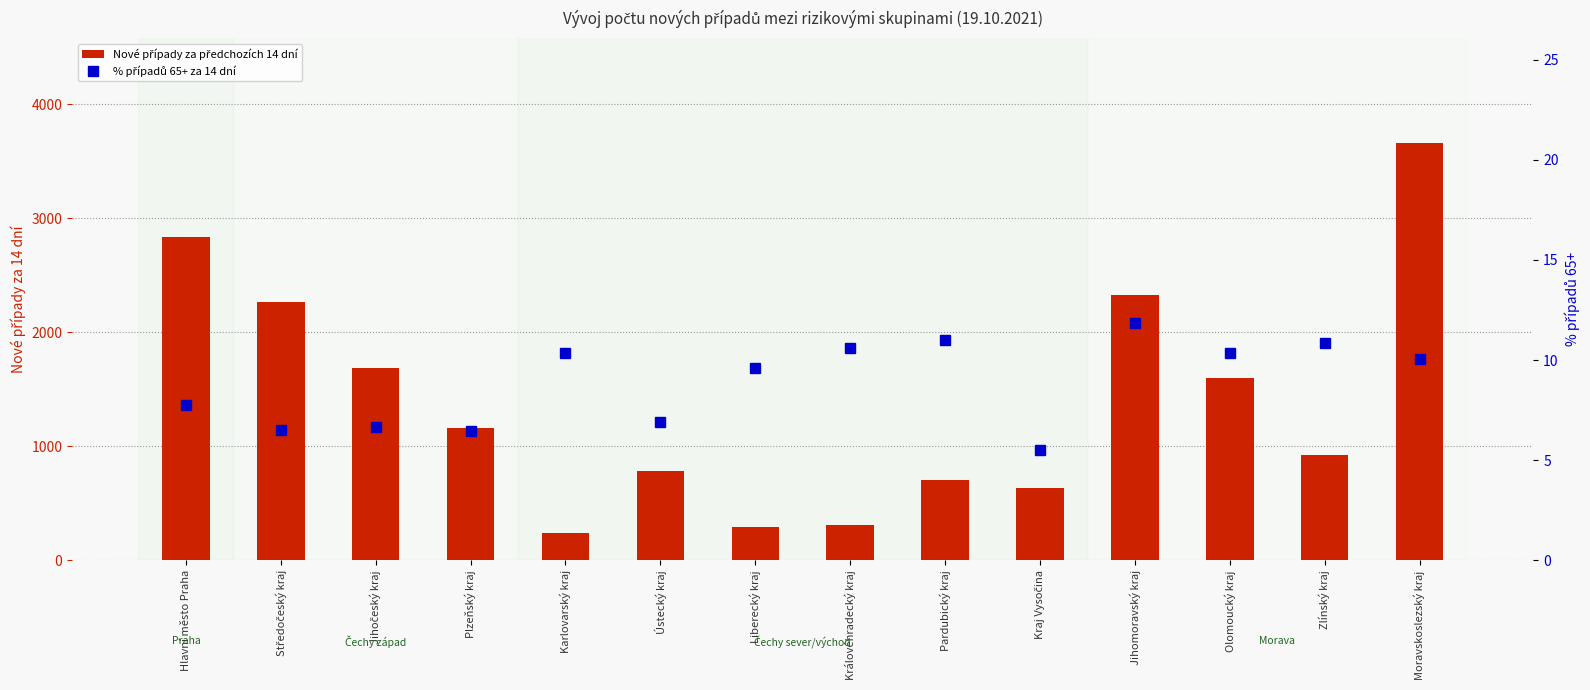

Reading left to right, transcribe all the data shown in this chart.

Nové případy za předchozích 14 dní: Hlavní město Praha=2836.0	Středočeský kraj=2264.0	Jihočeský kraj=1685.0	Plzeňský kraj=1159.0	Karlovarský kraj=241.0	Ústecký kraj=782.0	Liberecký kraj=292.0	Královéhradecký kraj=311.0	Pardubický kraj=709.0	Kraj Vysočina=635.0	Jihomoravský kraj=2329.0	Olomoucký kraj=1598.0	Zlínský kraj=922.0	Moravskoslezský kraj=3662.0
% případů 65+ za 14 dní: Hlavní město Praha=7.8	Středočeský kraj=6.5	Jihočeský kraj=6.7	Plzeňský kraj=6.5	Karlovarský kraj=10.4	Ústecký kraj=6.9	Liberecký kraj=9.6	Královéhradecký kraj=10.6	Pardubický kraj=11.0	Kraj Vysočina=5.5	Jihomoravský kraj=11.8	Olomoucký kraj=10.3	Zlínský kraj=10.8	Moravskoslezský kraj=10.1